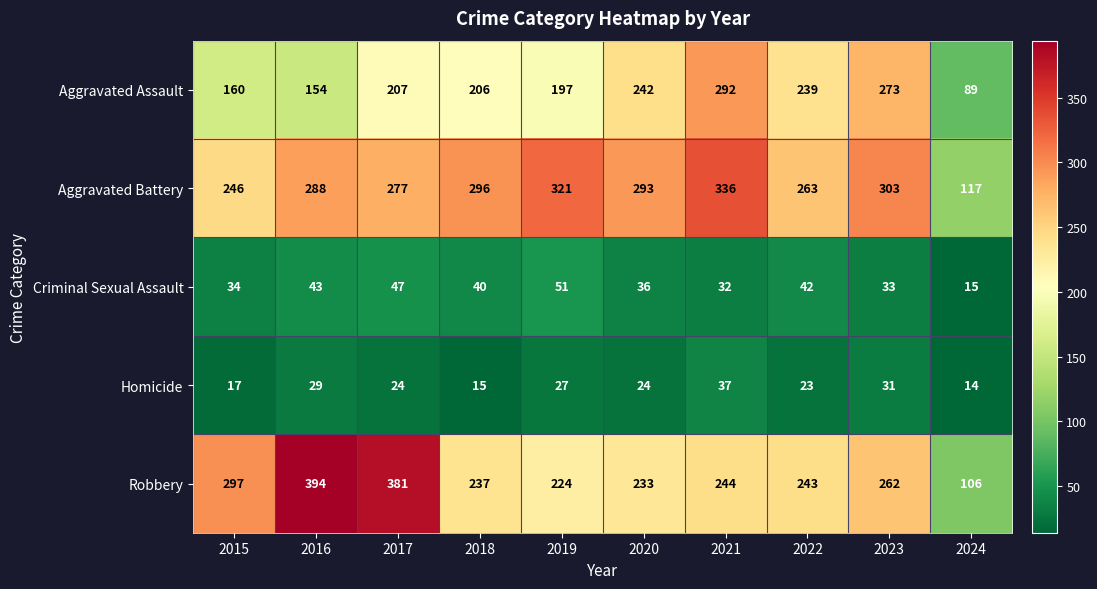

Which series changed the most between 2019 and 2020?

Aggravated Assault